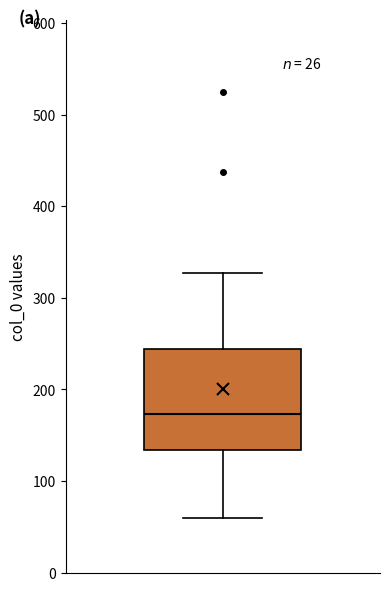

Where does the median line of the box sit on the y-axis? The values are not printed on the chart, so give them approximately, as read against the axis.

170